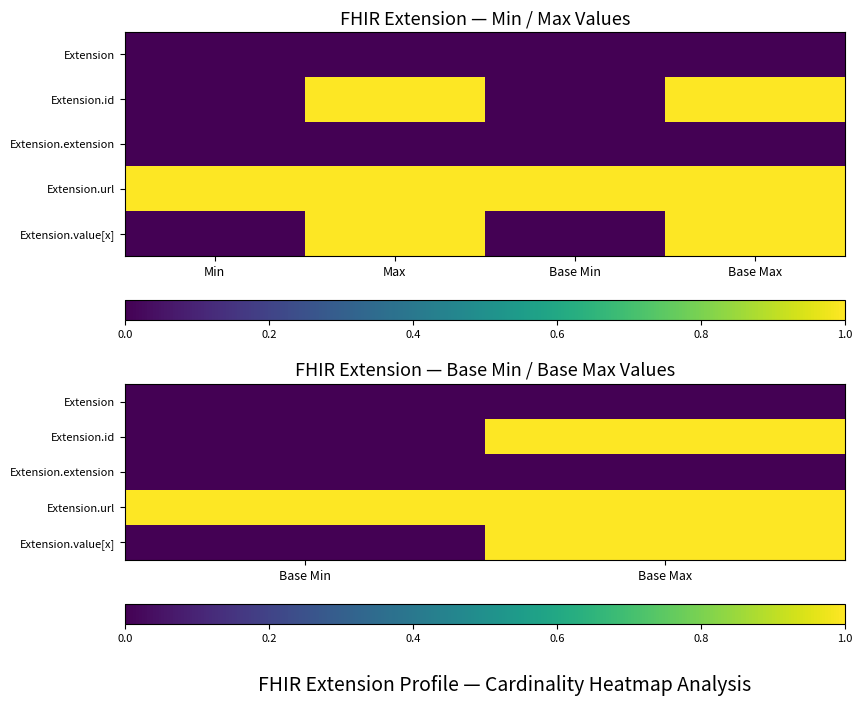

Read the Extension.value[x] value at Base Max.

1